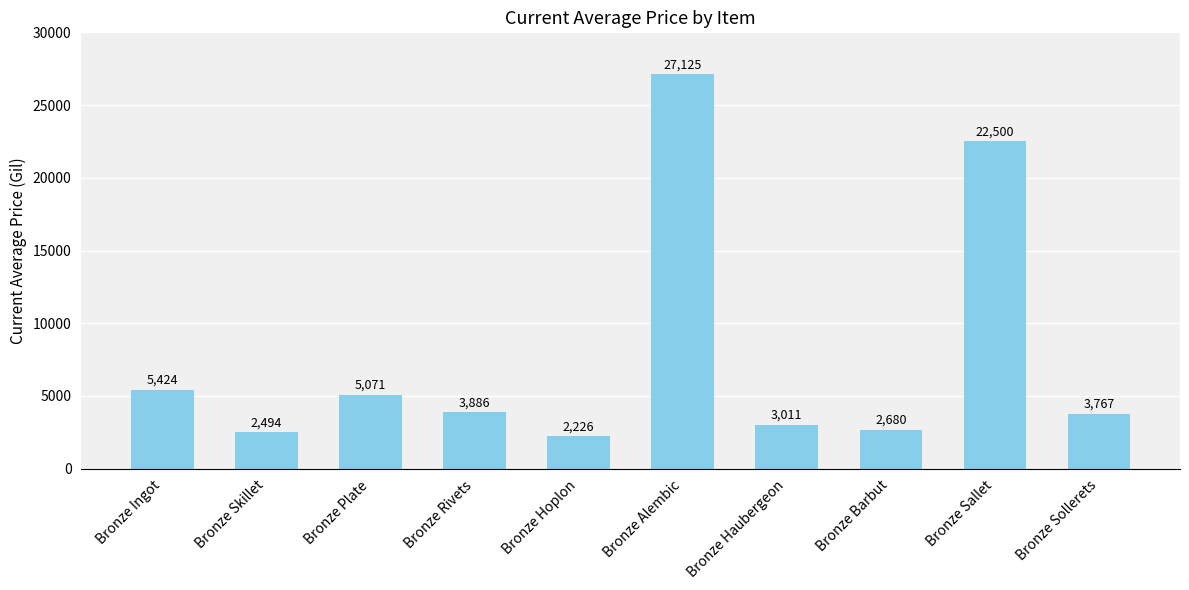

True or false: the data shows 2226.0 at Bronze Hoplon.

True